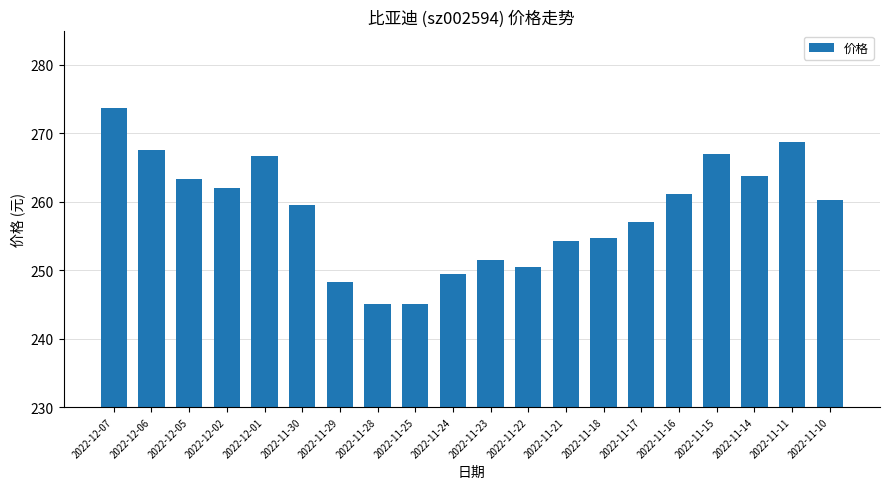

Between 2022-12-02 and 2022-11-24, which is larger?

2022-12-02